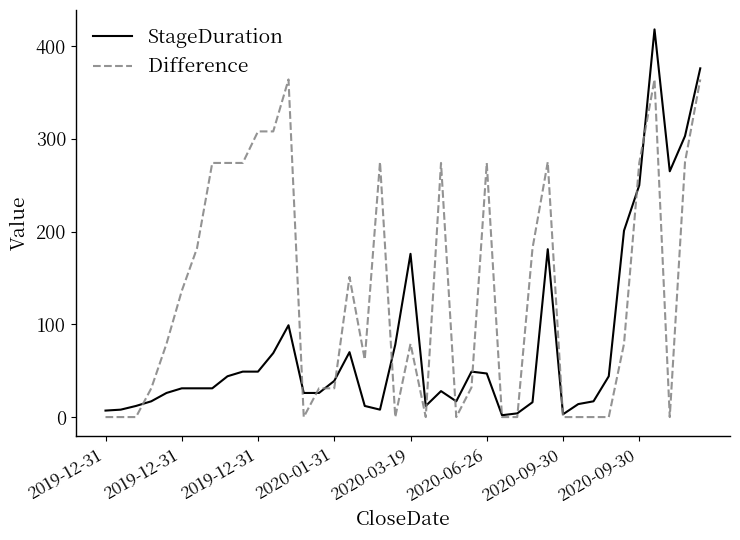

Rank the series by their average value, from lowest to highest.

StageDuration, Difference